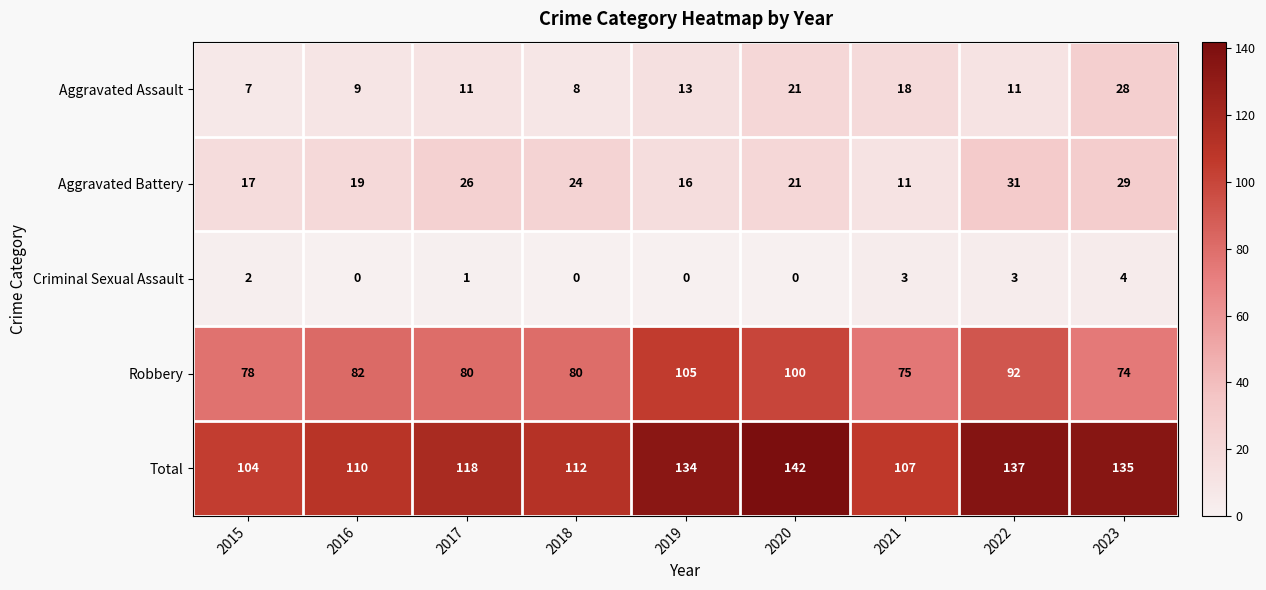

What is the minimum value for Aggravated Assault?

7